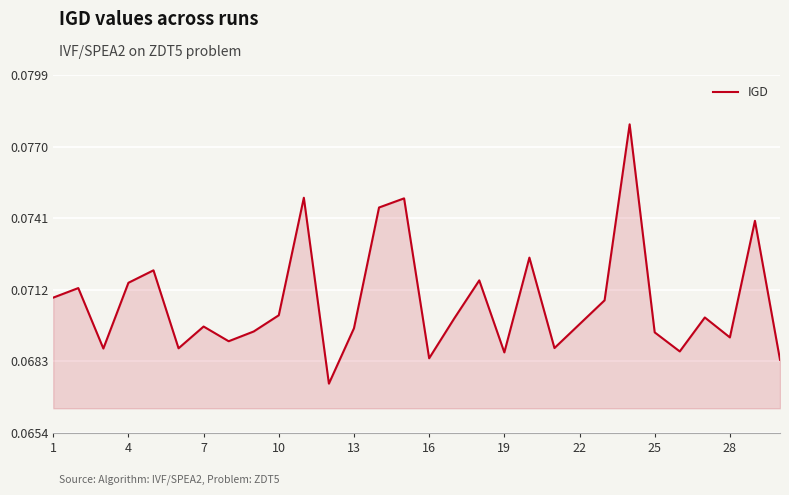

What is the sum of all values?

2.1